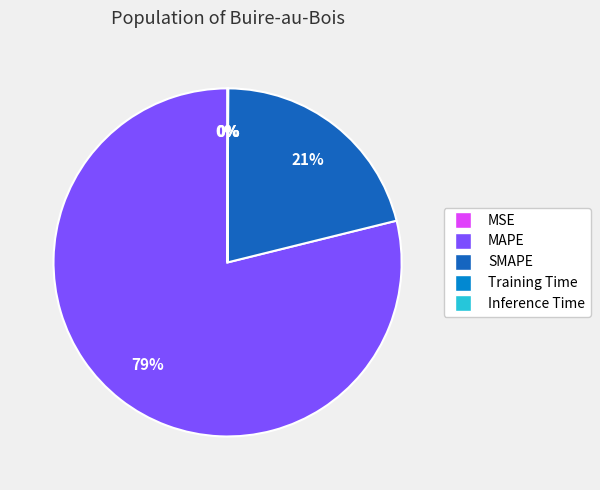

What percentage is the MAPE slice, to the nearest percent?

79%